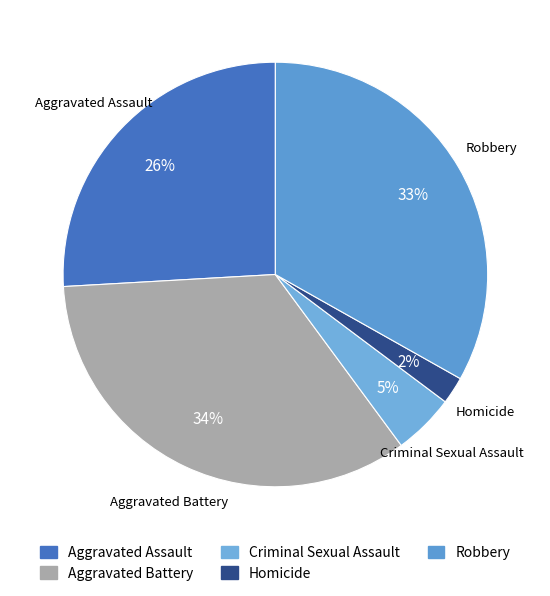

Rank the categories by value from lowest to highest.

Homicide, Criminal Sexual Assault, Aggravated Assault, Robbery, Aggravated Battery